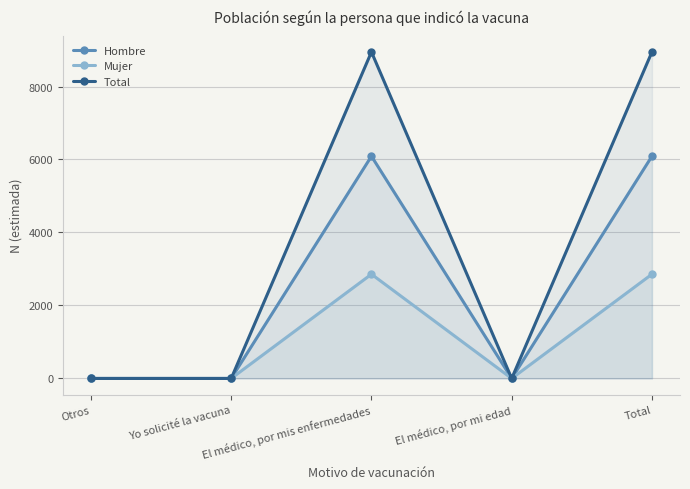

Reading left to right, transcribe all the data shown in this chart.

Hombre: Otros=0	Yo solicité la vacuna=0	El médico, por mis enfermedades=6090	El médico, por mi edad=0	Total=6090
Mujer: Otros=0	Yo solicité la vacuna=0	El médico, por mis enfermedades=2857	El médico, por mi edad=0	Total=2857
Total: Otros=0	Yo solicité la vacuna=0	El médico, por mis enfermedades=8947	El médico, por mi edad=0	Total=8947